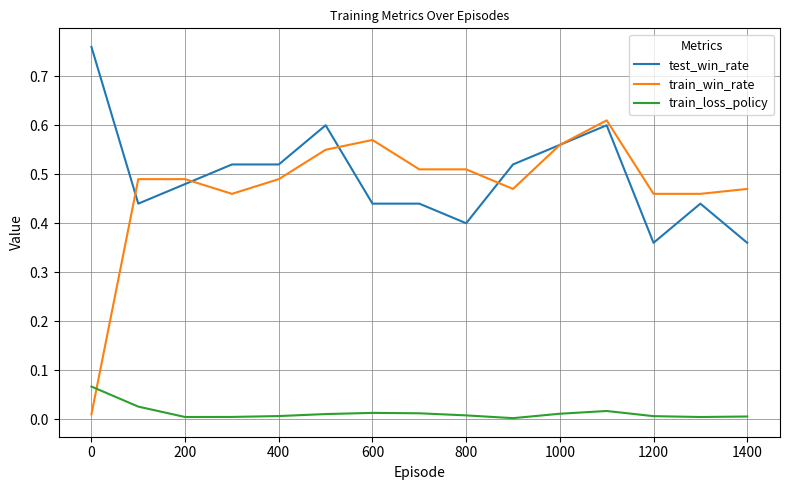

Which series has the widest spread of values?

train_win_rate